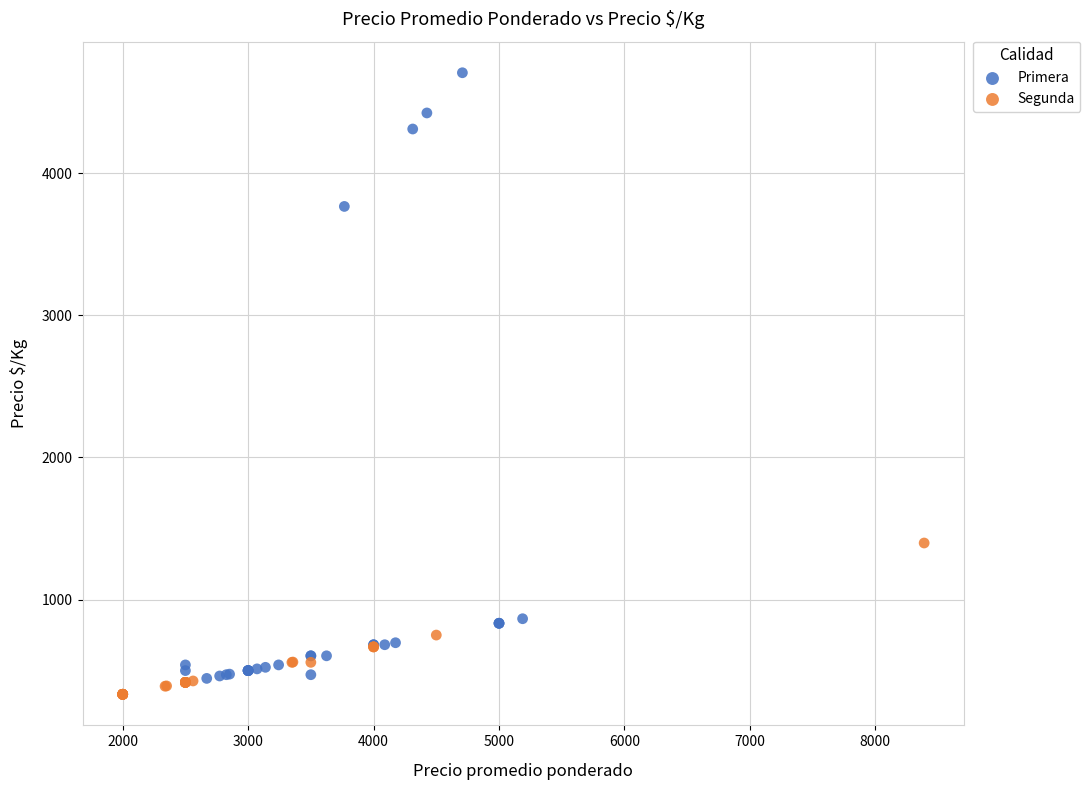

Which series has the largest Y range (max minus min)?

Primera